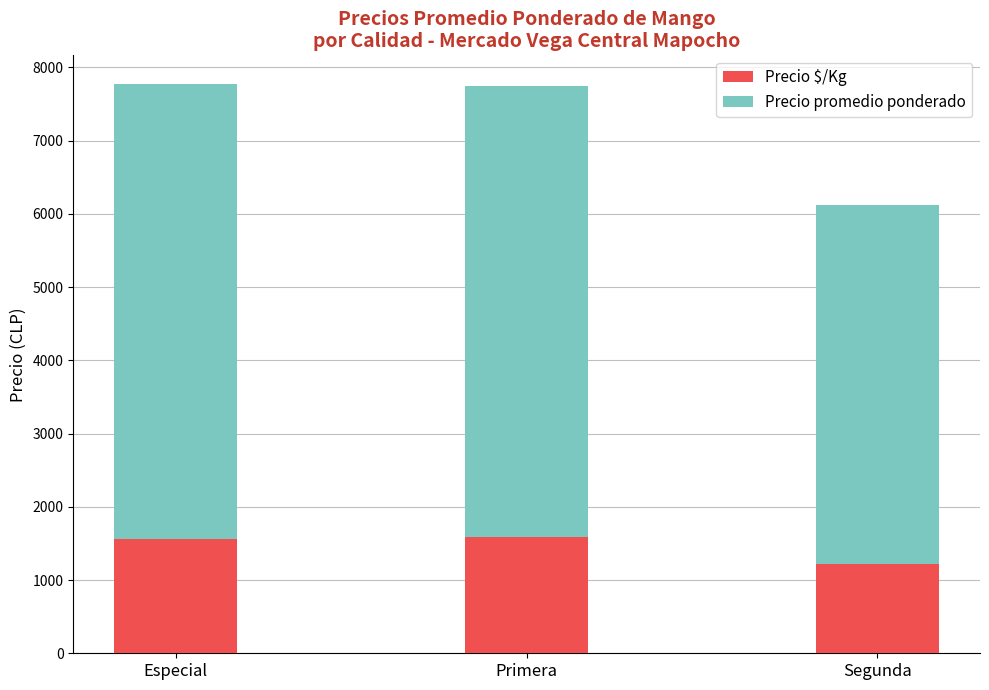

The Precio $/Kg series shows 784 at Segunda. True or false?

False